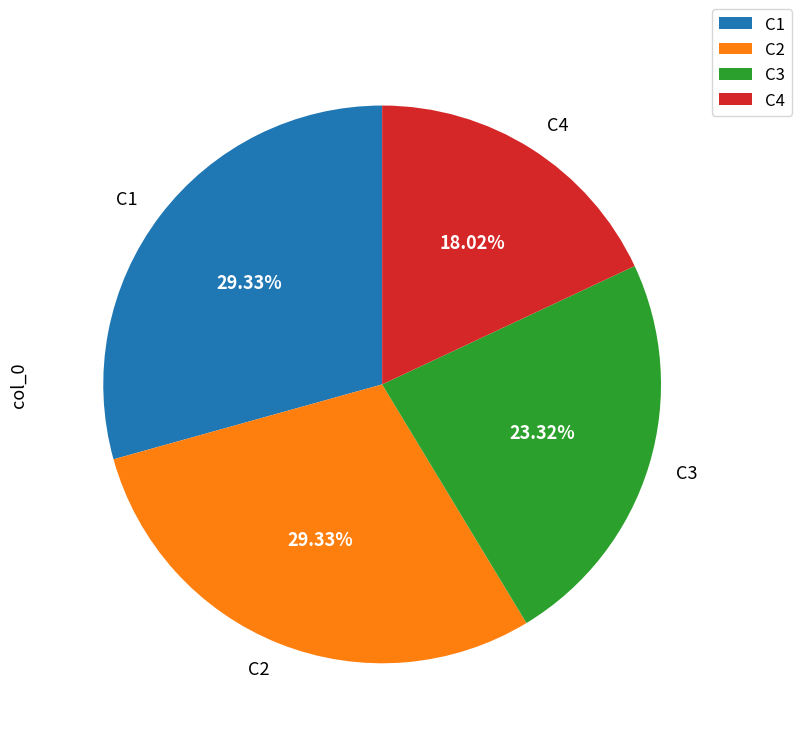

Is there any slice that represents more than half of the pie?

No